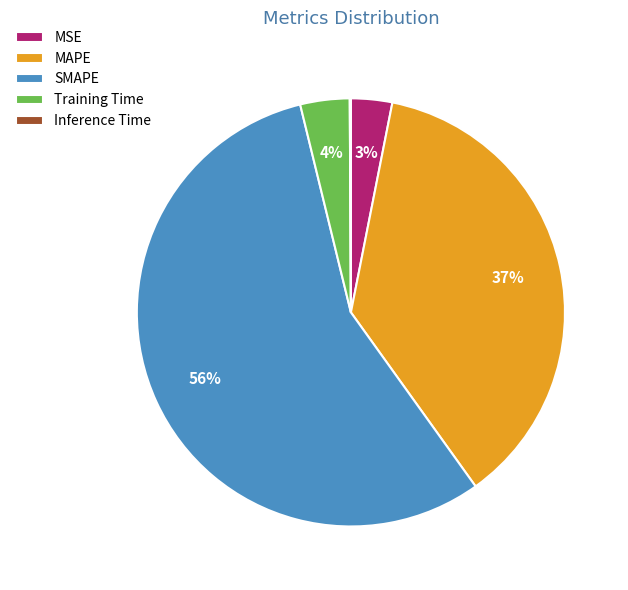

To the nearest percent, what is the difference between the largest and smallest slice percentages?

56%